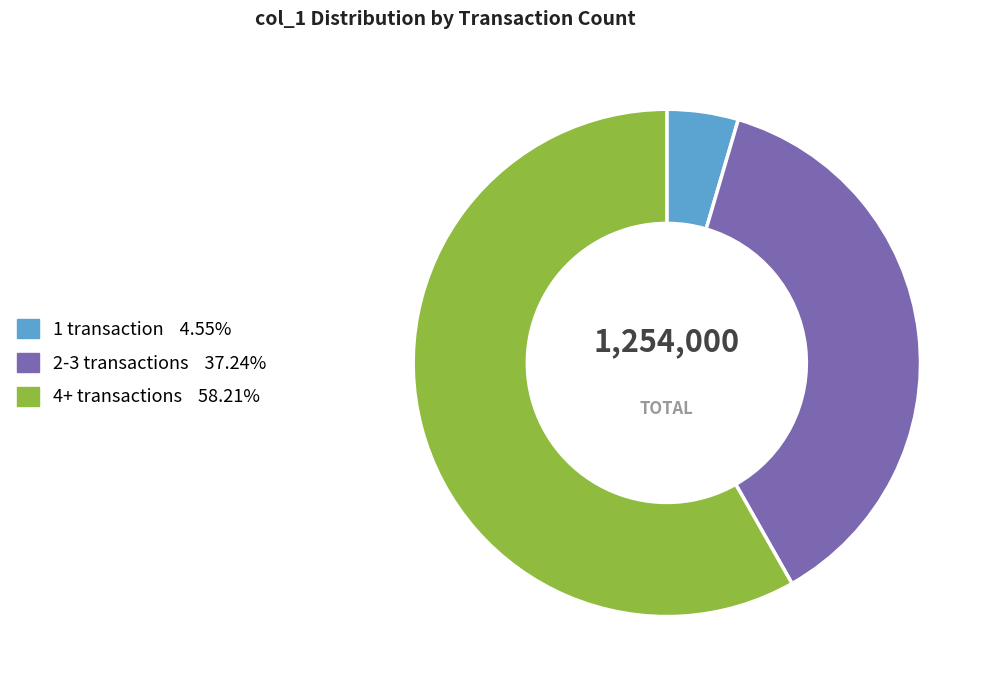

Is there any slice that represents more than half of the pie?

Yes